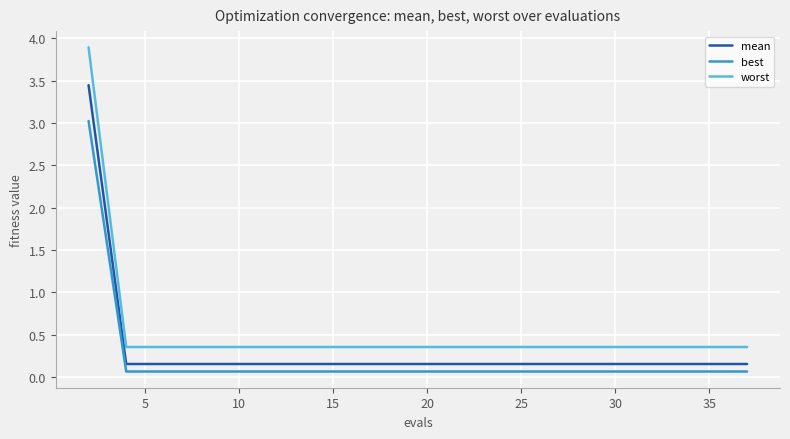

What is the difference between the maximum and minimum values in the worst series?

3.5